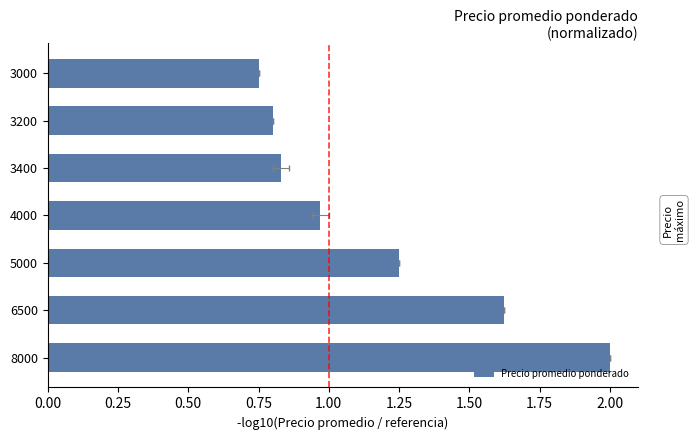

Is it true that the value at 0.50 is 1.8?

False